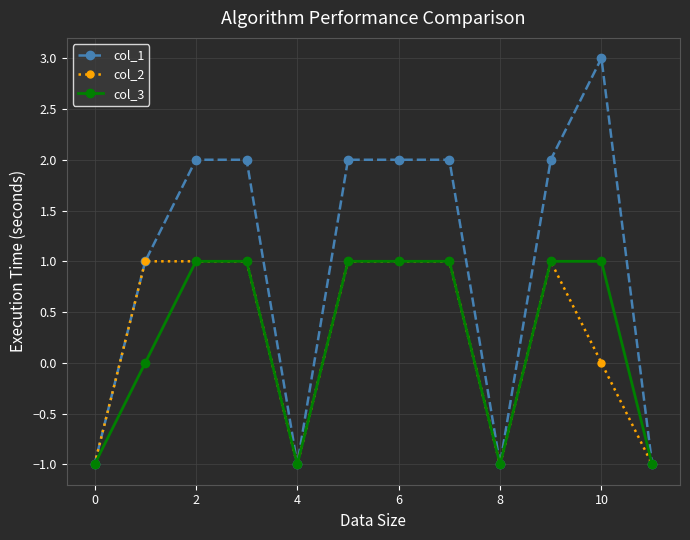

Which series has the largest range (max minus min)?

col_1